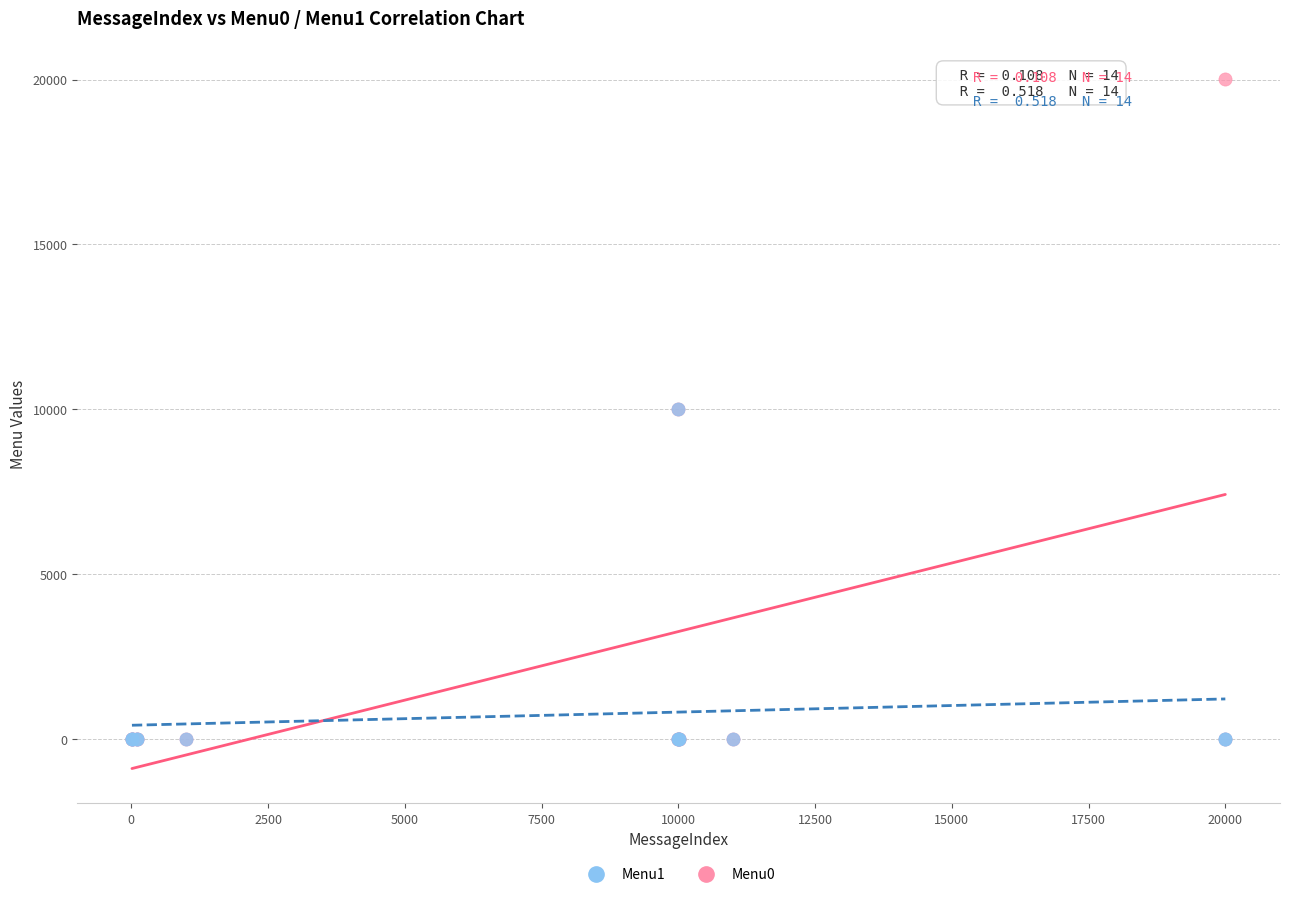

What are all the series names shown in the legend?

Menu1, Menu0